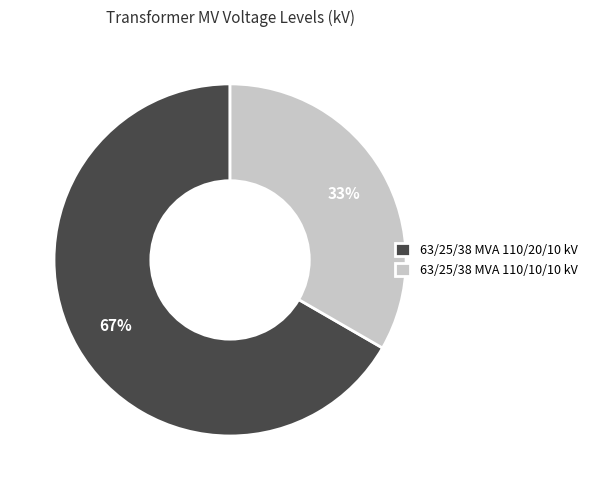

Approximately how many times larger is the value at 63/25/38 MVA 110/20/10 kV compared to 63/25/38 MVA 110/10/10 kV?

2.0